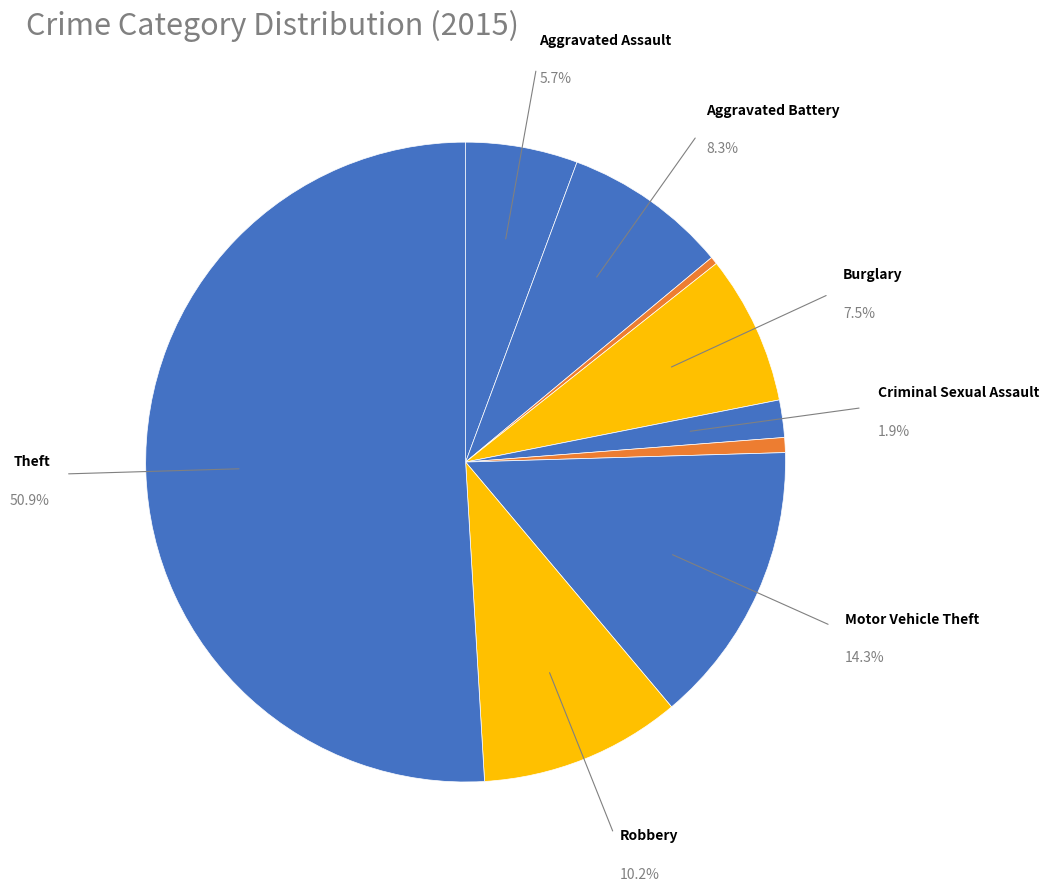

The Homicide slice represents 14% of the pie. True or false?

False